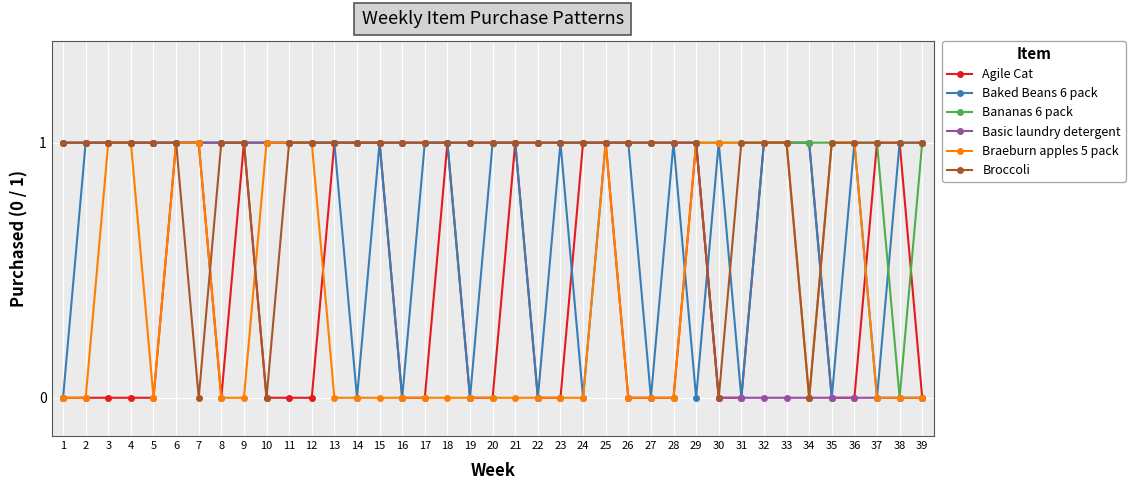

How many Agile Cat values are between 0 and 1?

39